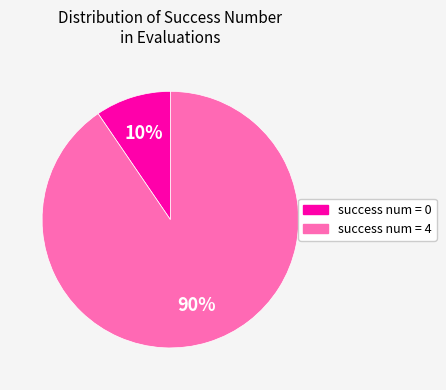

Count the number of slices in the pie.

2